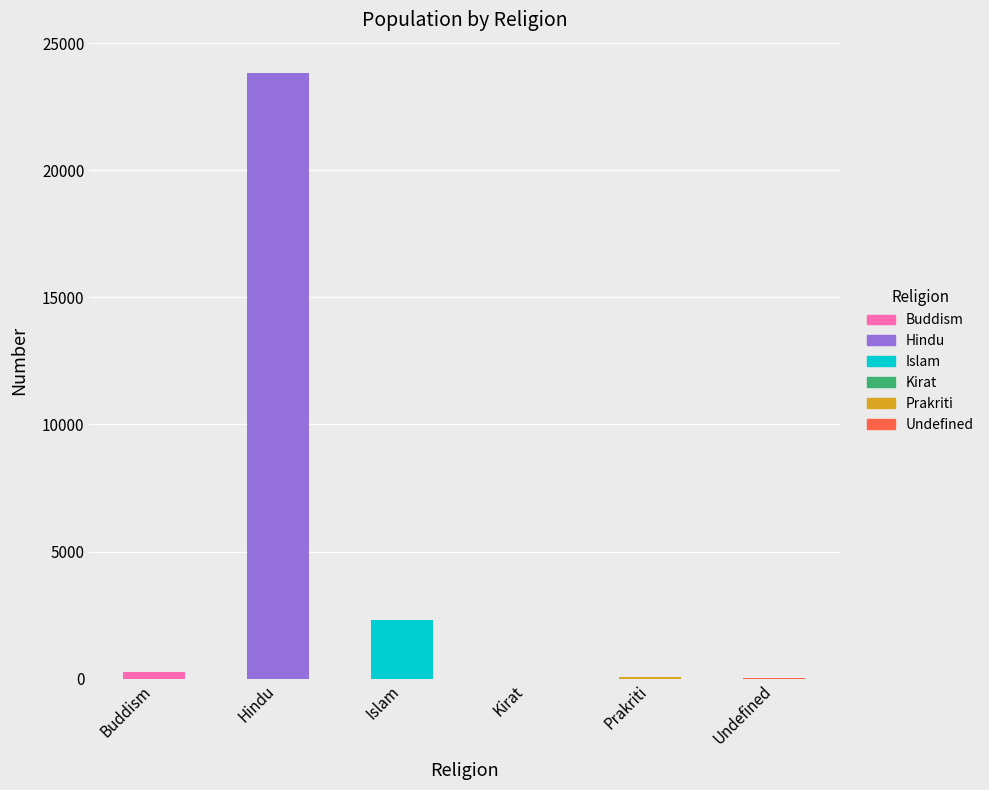

Read the value at Hindu, to the nearest 10.

23830